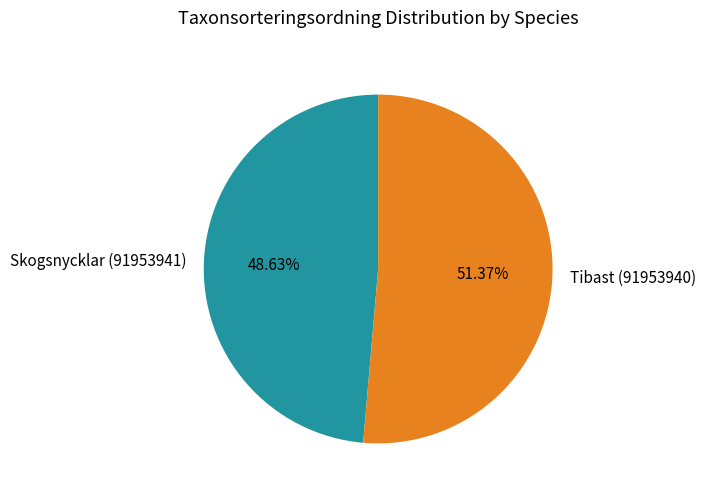

Is there a majority slice in this chart?

Yes